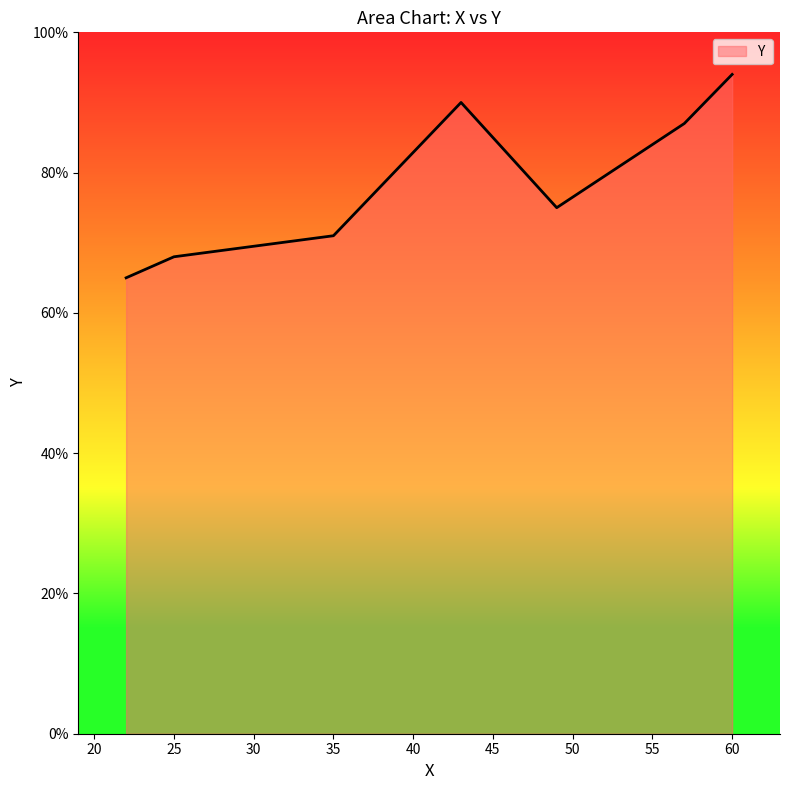

What is the difference between the second highest and second lowest values?

22